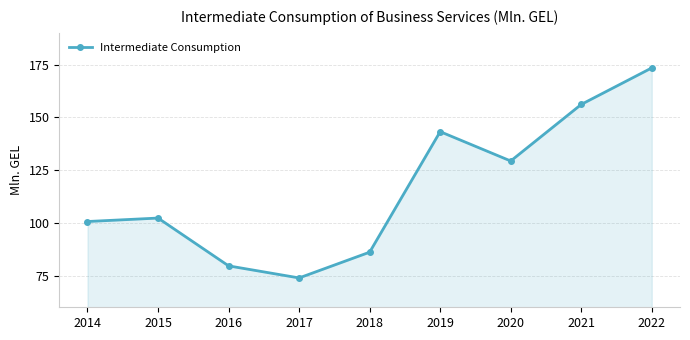

What is the change in value from 2014 to 2019?

+42.6